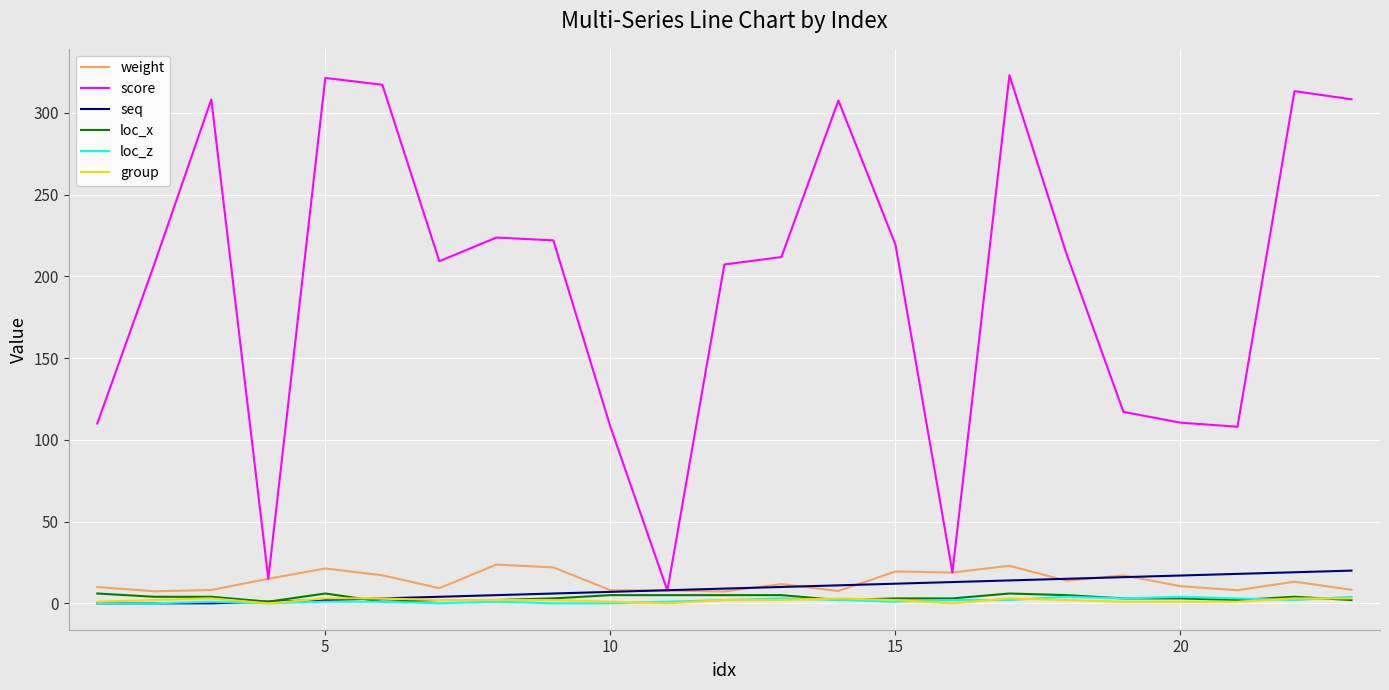

What are all the series names shown in the legend?

weight, score, seq, loc_x, loc_z, group